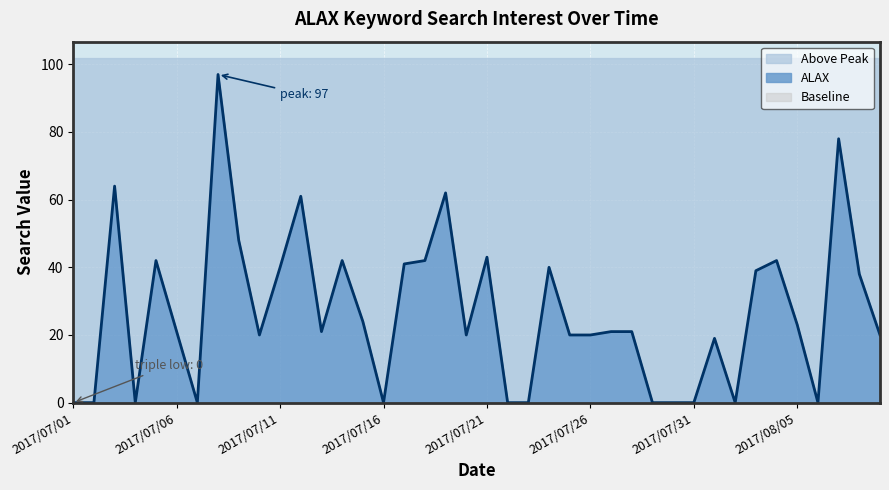

What is the change in value from 2017/07/04 to 2017/08/09?

+20